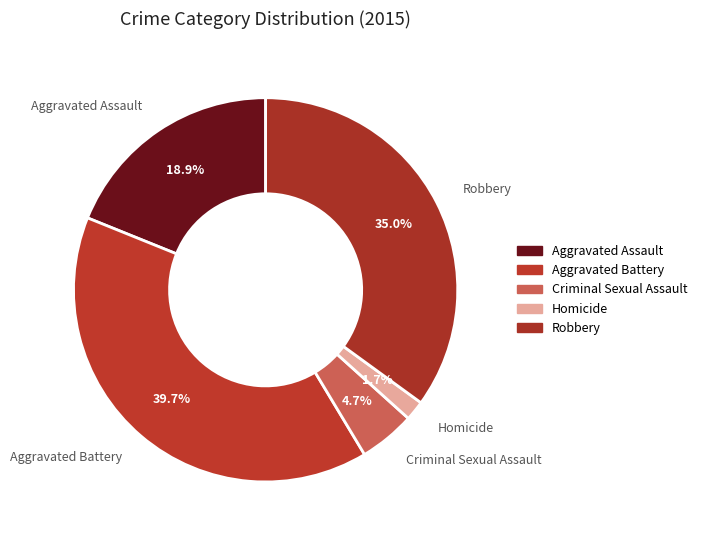

What is the smallest slice in the pie chart?

Homicide